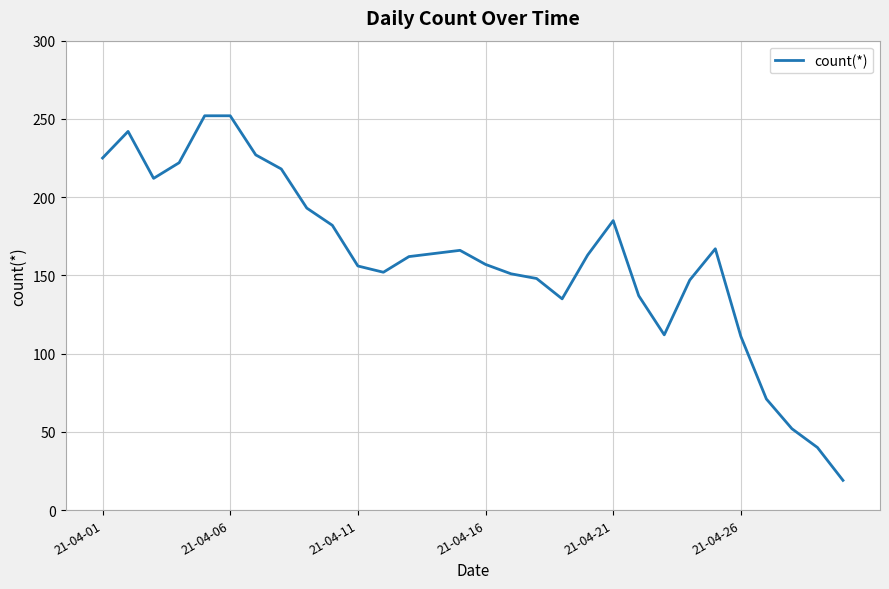

What is the greatest value displayed?

252